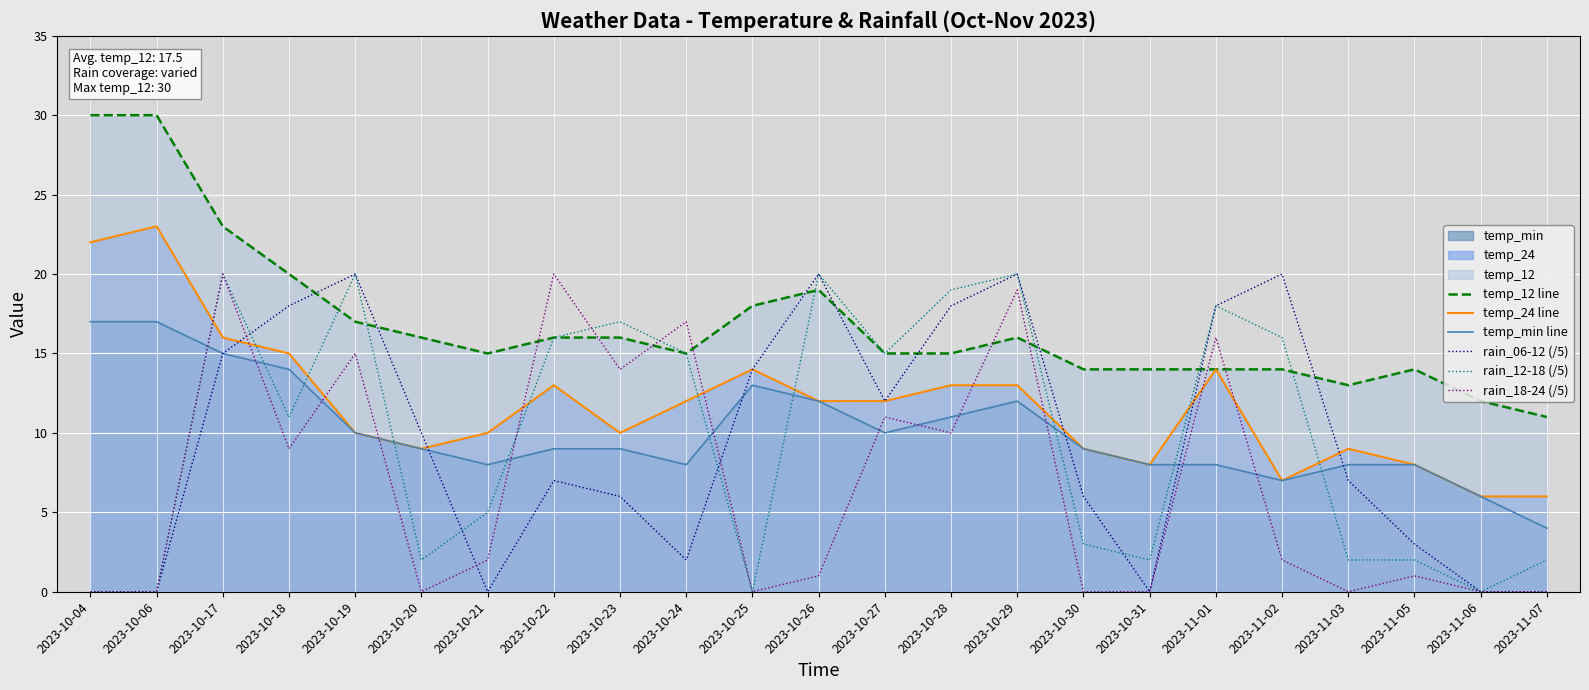

At which label is temp_12 line closest to 20?

2023-10-18